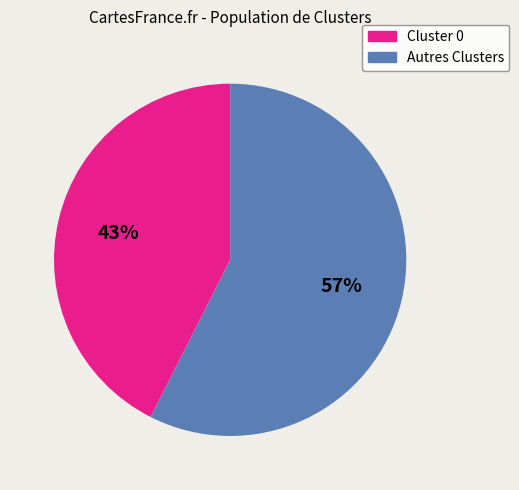

Is there a majority slice in this chart?

Yes